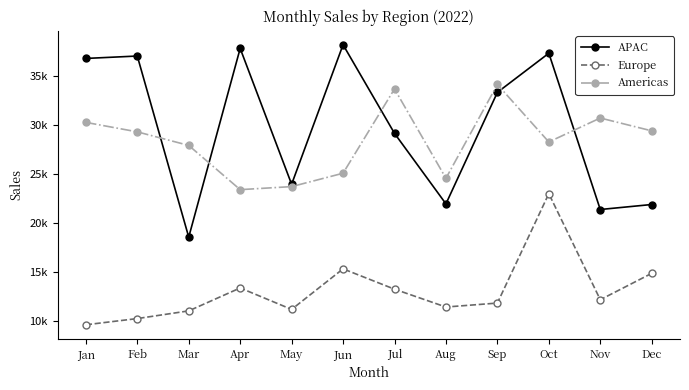

What is the value of the Americas point at the 12th from the left?

29387